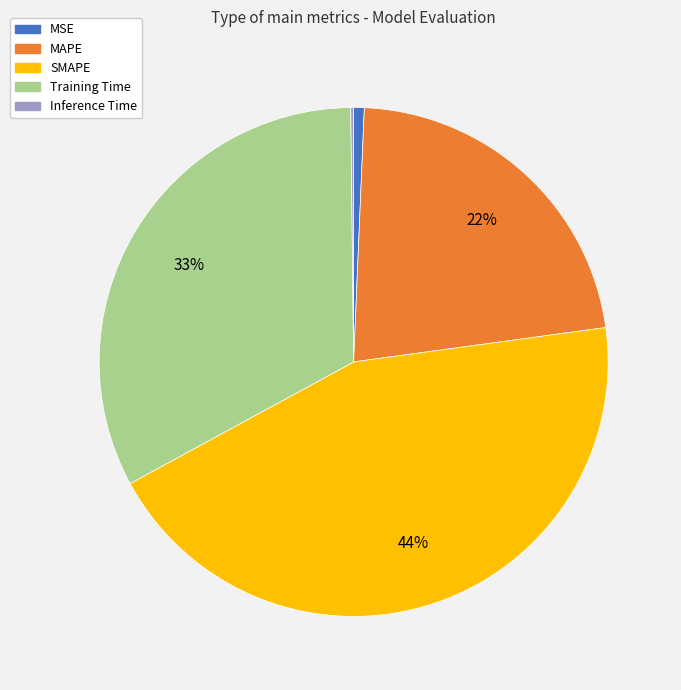

To the nearest percent, what is the difference between the Training Time and SMAPE slice percentages?

11%